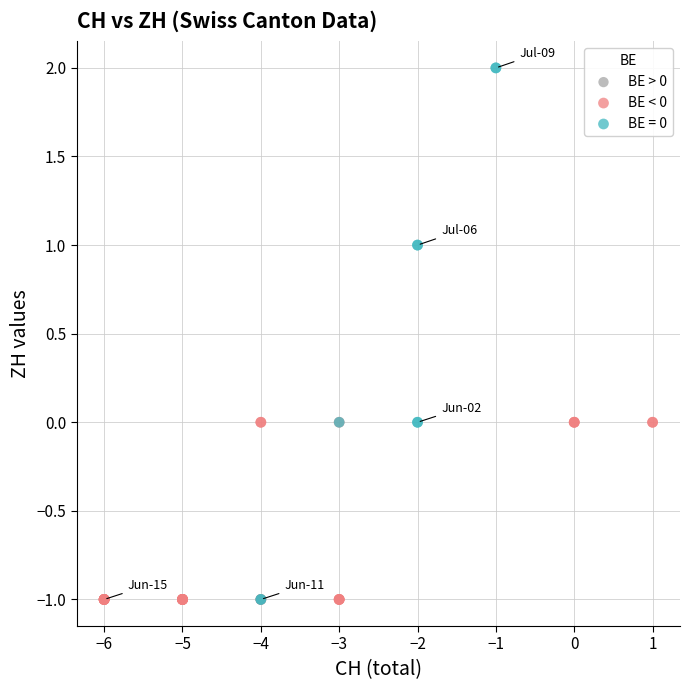

Which series has the widest spread of Y values?

BE = 0